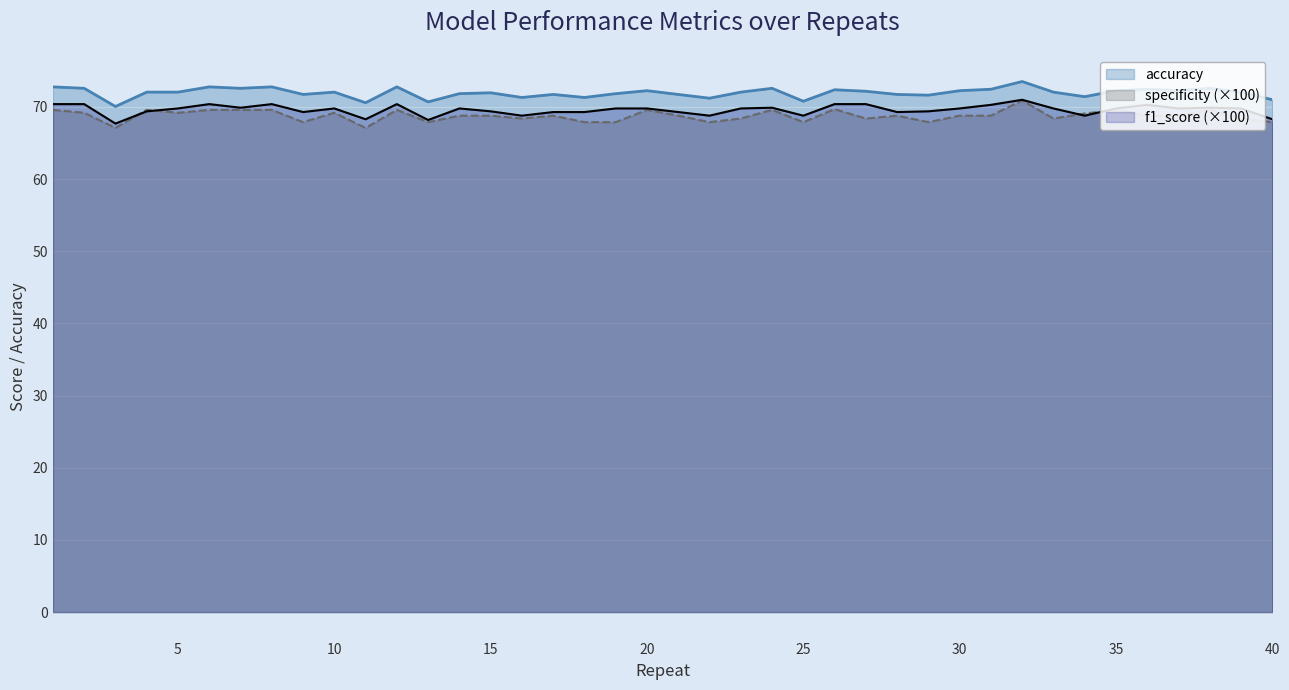

True or false: specificity and accuracy cross at least once.

False